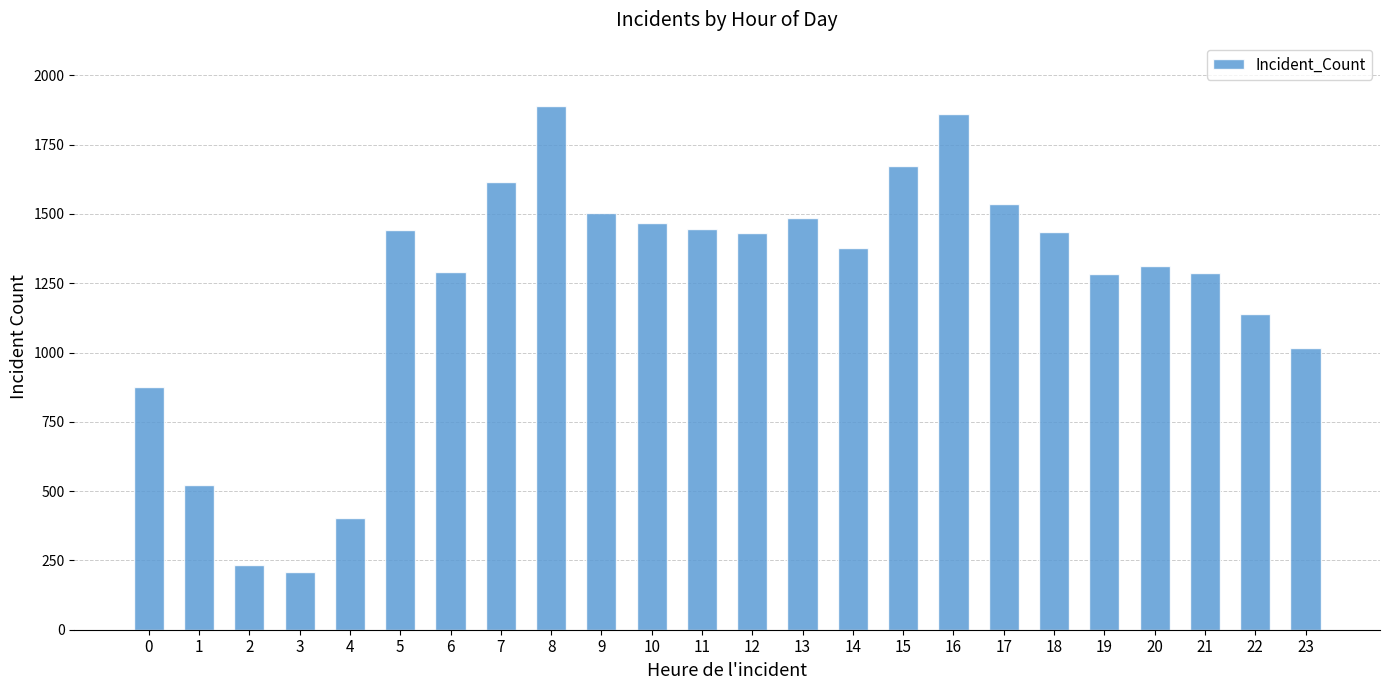

Which has a higher value, 15 or 10?

15